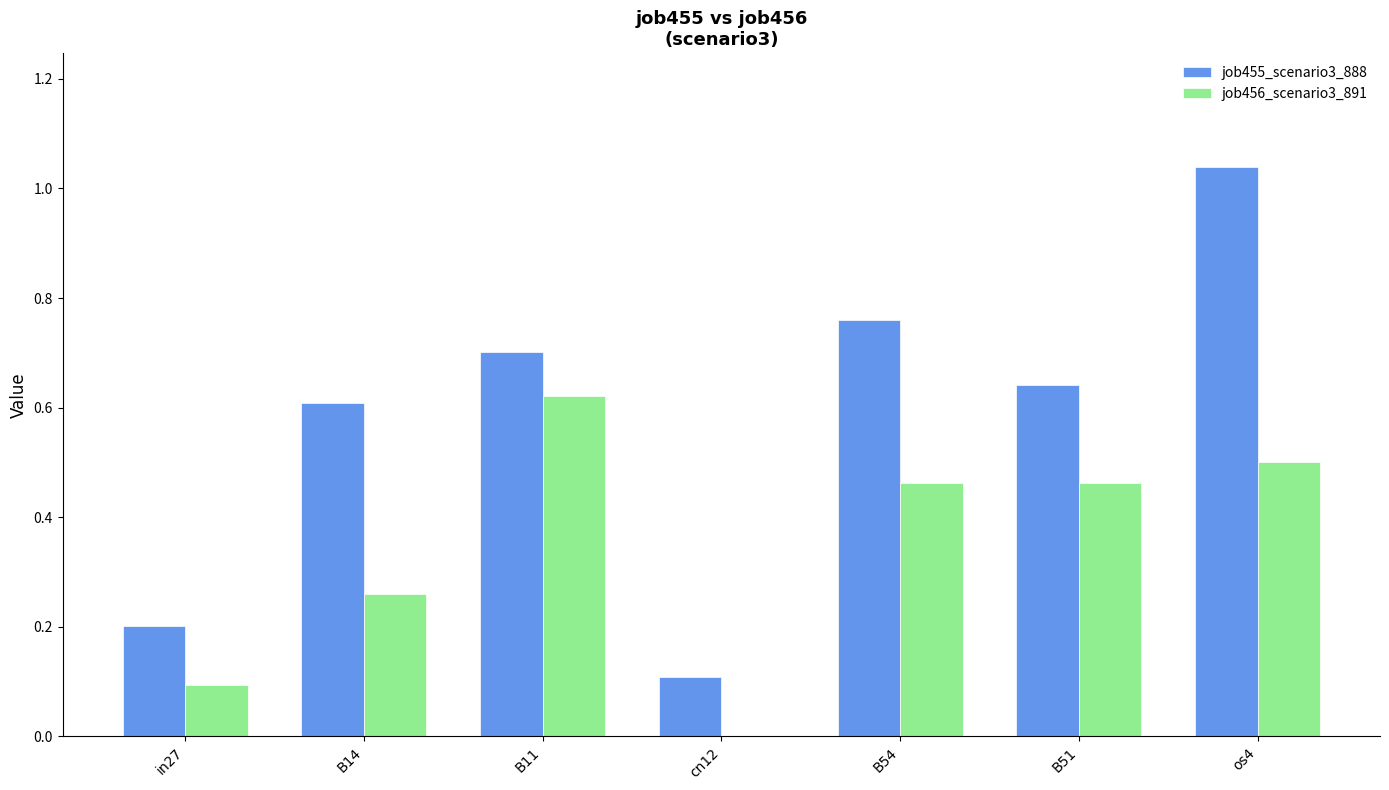

What is the sum of the job456_scenario3_891 values at B51 and B11?

1.1